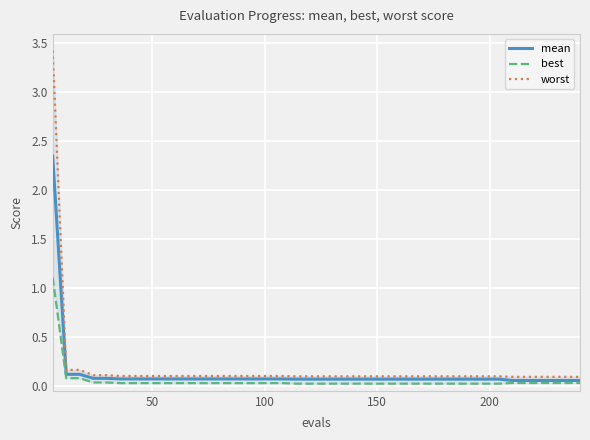

How many lines are shown in the chart?

3